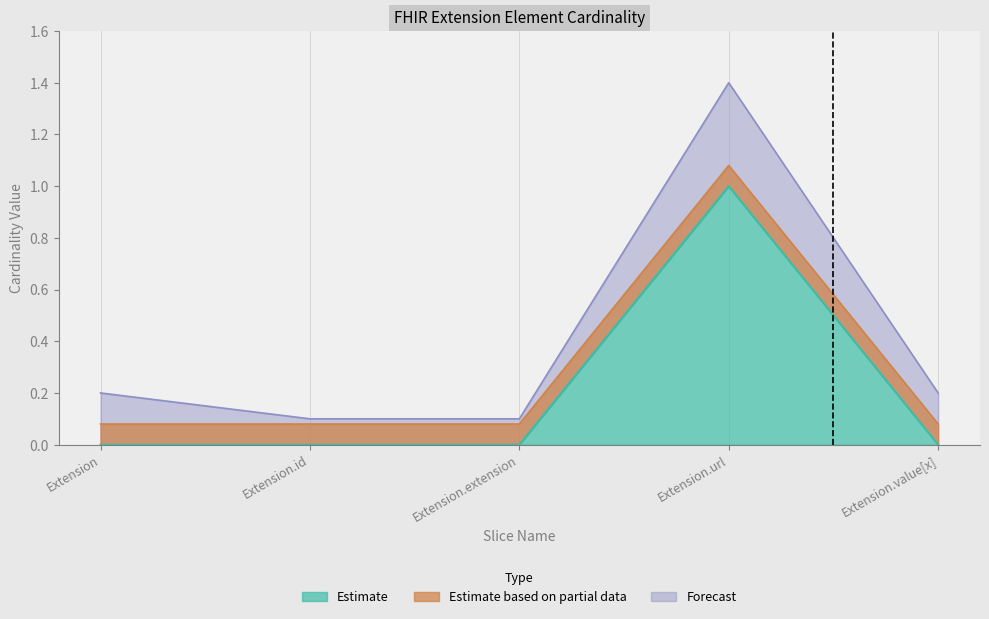

True or false: Min has more than 2 interior local peaks.

False